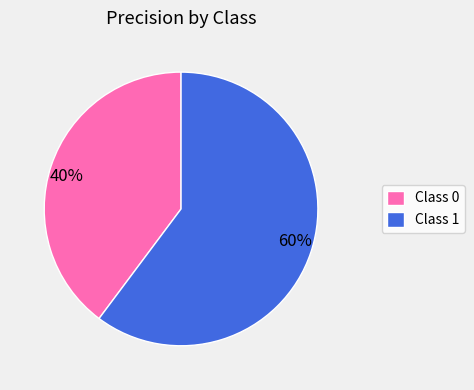

To the nearest percent, what percentage of the pie is 60%?

60%